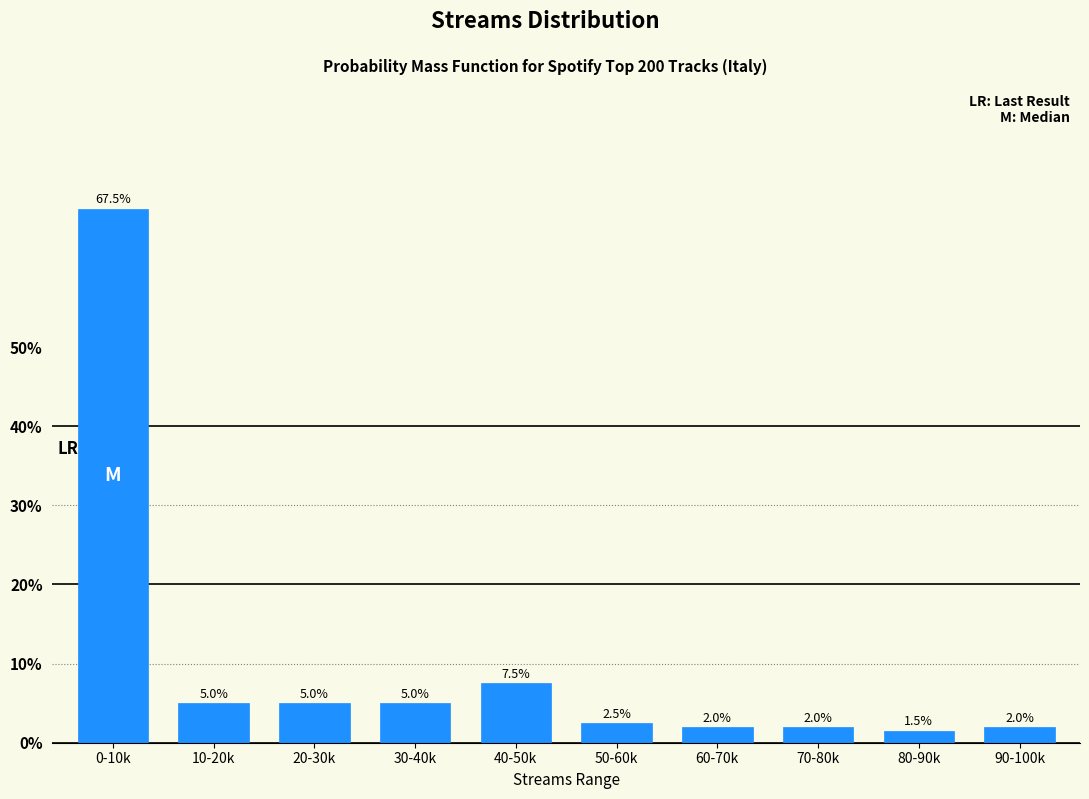

Reading left to right, extract all data points from this chart.

0-10k=67.5	10-20k=5.0	20-30k=5.0	30-40k=5.0	40-50k=7.5	50-60k=2.5	60-70k=2.0	70-80k=2.0	80-90k=1.5	90-100k=2.0